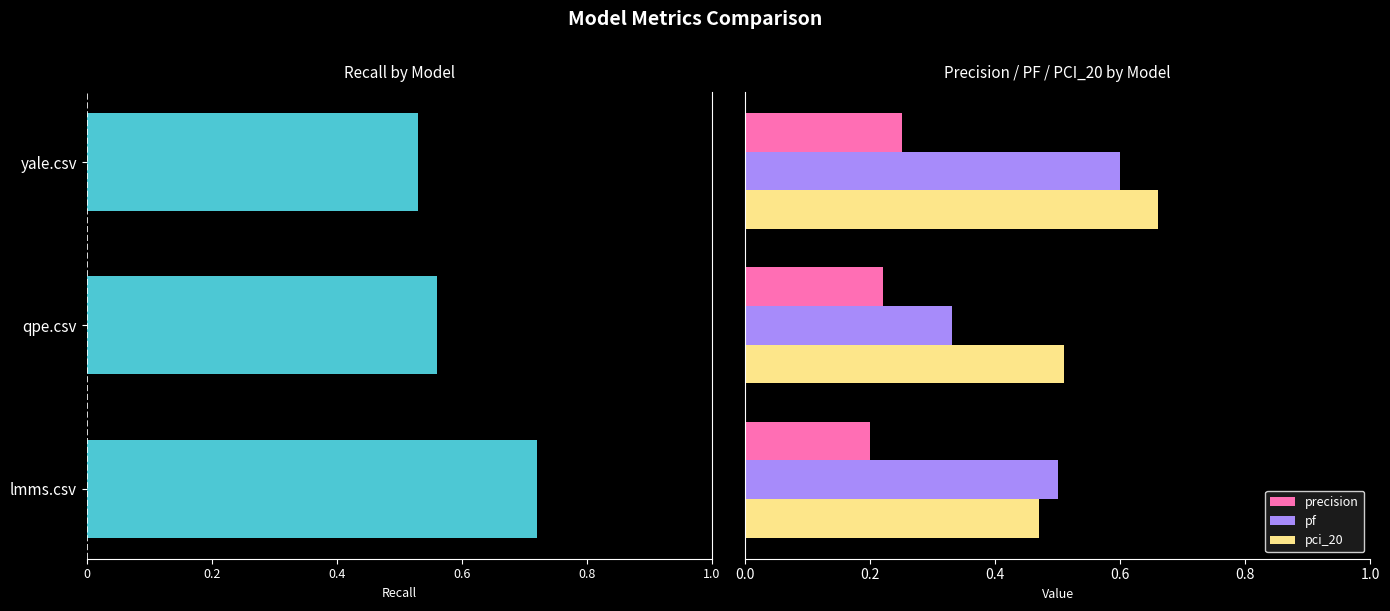

How many pci_20 values are between 0 and 1?

3